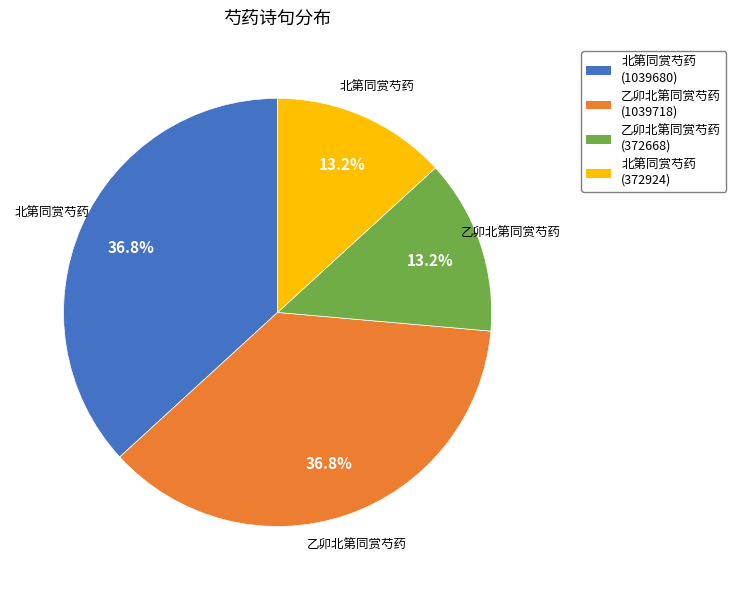

Is it true that 乙卯北第同赏芍药 (1039718) is 37% of the pie?

True